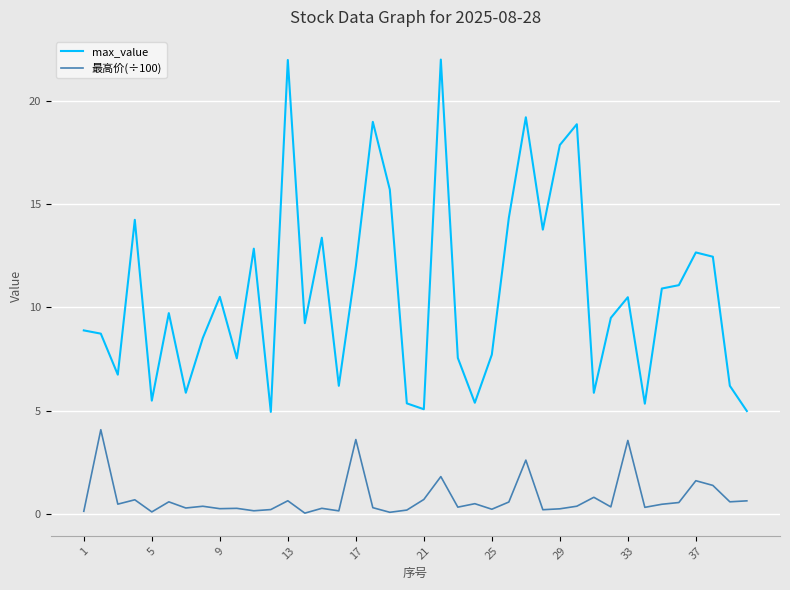

How many lines are shown in the chart?

2